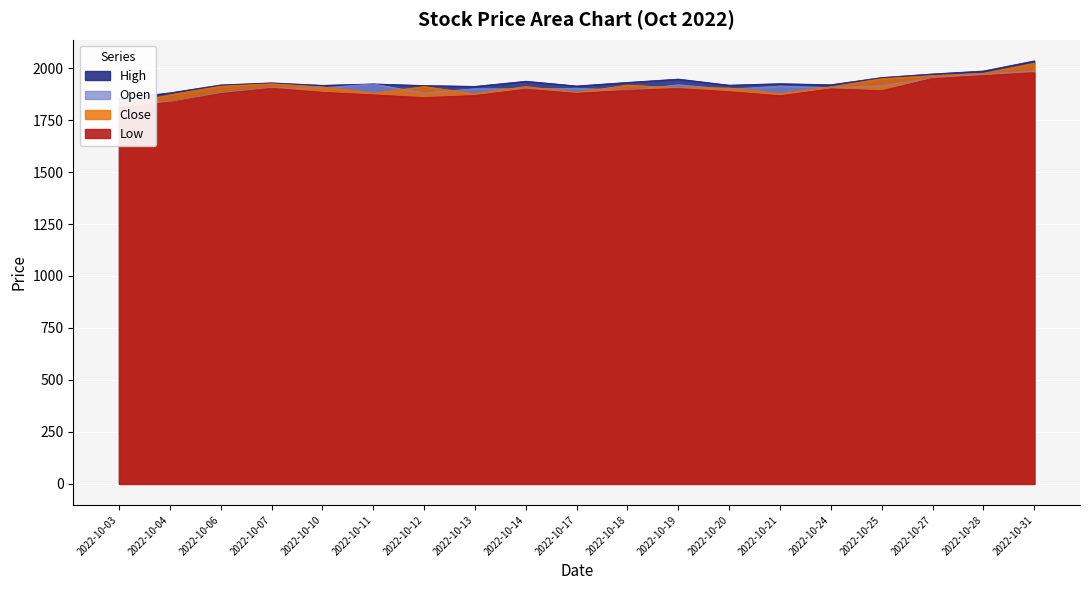

The High series shows 1971.8 at 2022-10-27. True or false?

True